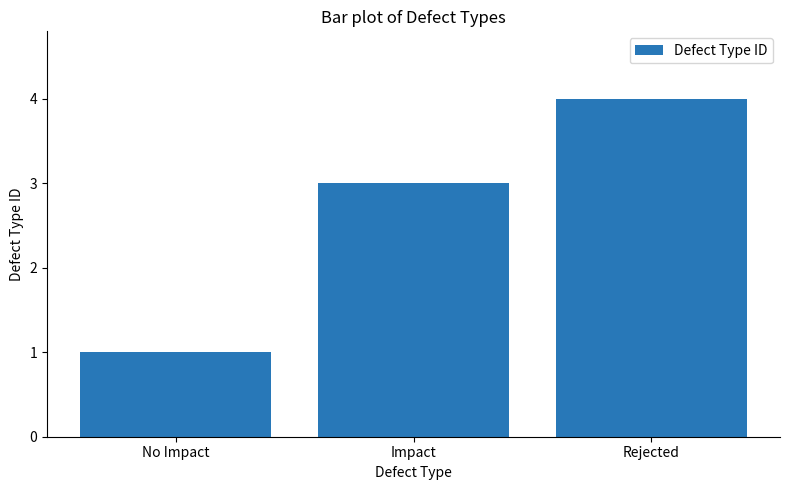

What is the label of the 3rd bar from the right?

No Impact